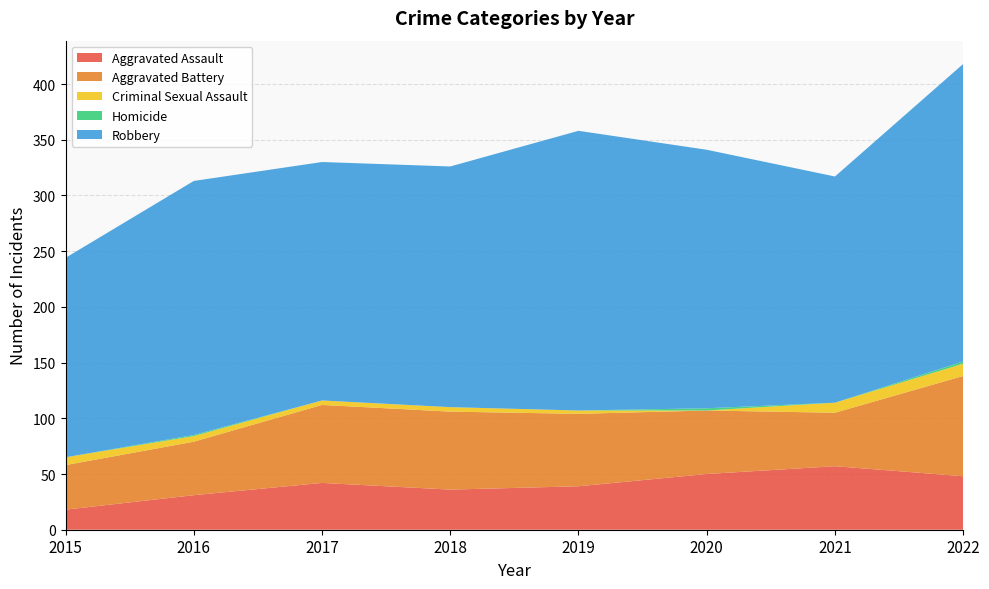

Reading left to right, transcribe all the data shown in this chart.

Aggravated Assault: 18	31	42	36	39	50	57	48
Aggravated Battery: 40	48	70	70	65	57	48	90
Criminal Sexual Assault: 7	5	4	4	3	0	9	11
Homicide: 0	1	0	0	0	2	0	2
Robbery: 179	228	214	216	251	232	203	267